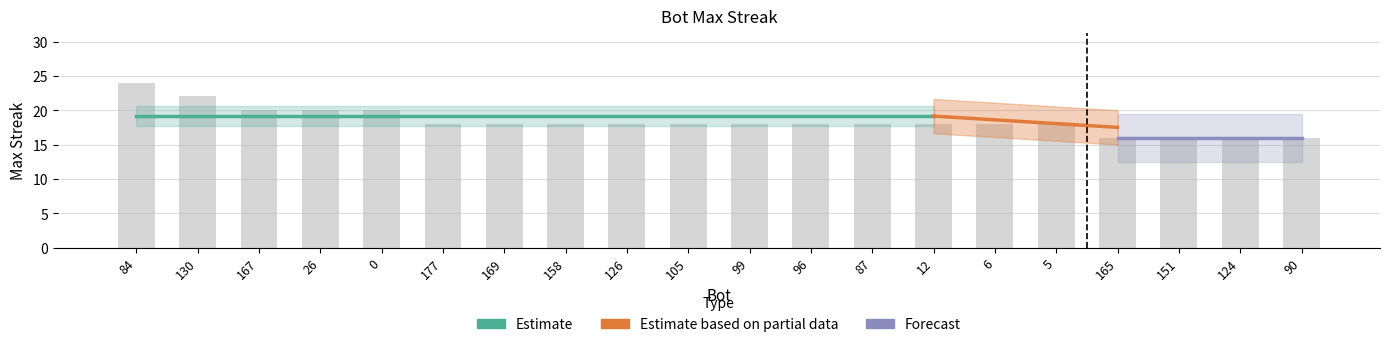

Reading left to right, what are all the values shown in this chart?

84=24	130=22	167=20	26=20	0=20	177=18	169=18	158=18	126=18	105=18	99=18	96=18	87=18	12=18	6=18	5=18	165=16	151=16	124=16	90=16